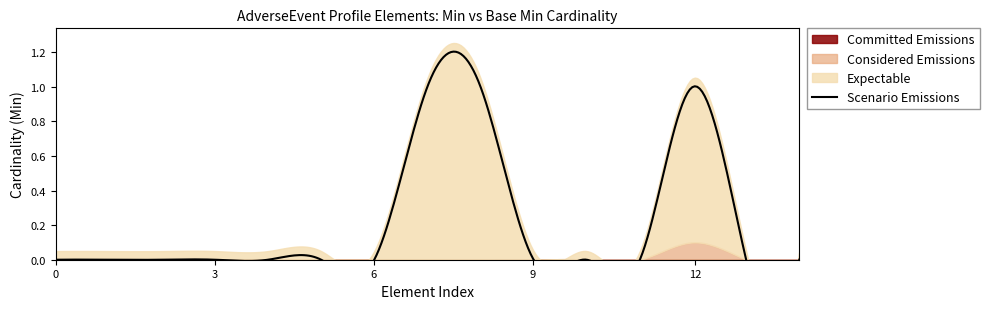

True or false: Considered Emissions has more than 2 points higher than both neighbors.

False